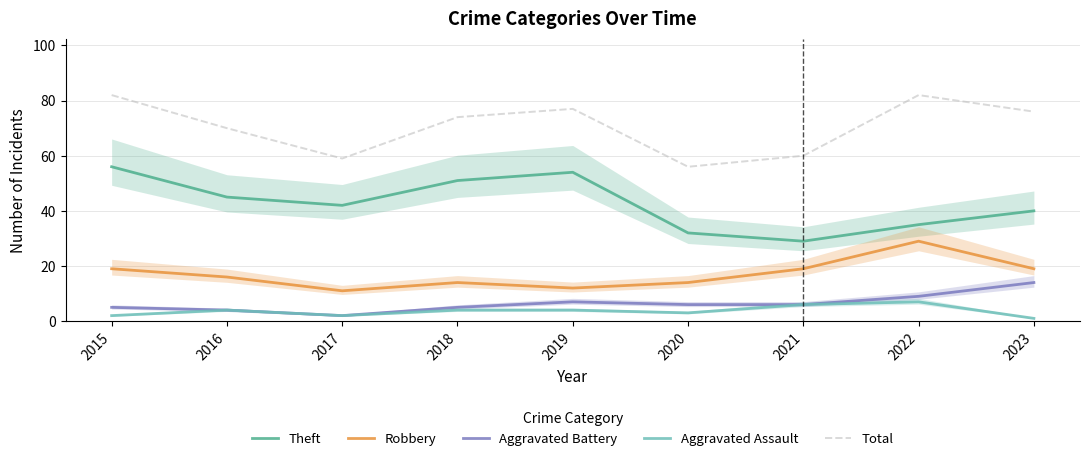

Where is the first local maximum for Aggravated Assault?

2016